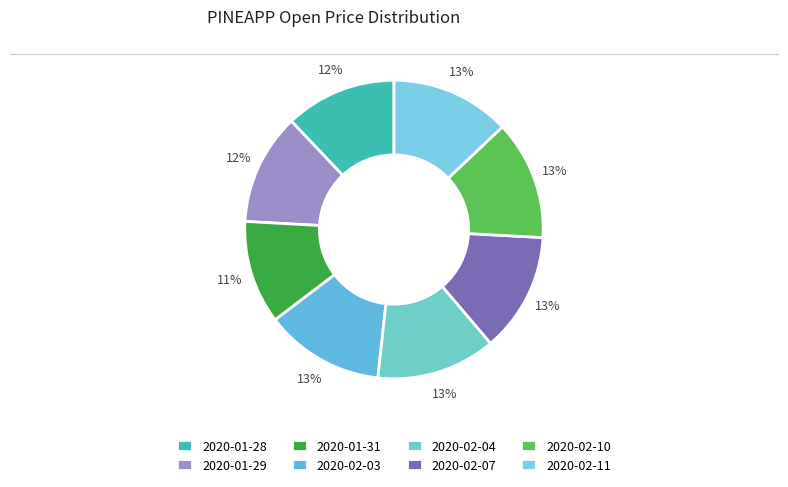

Count the number of slices in the pie.

8